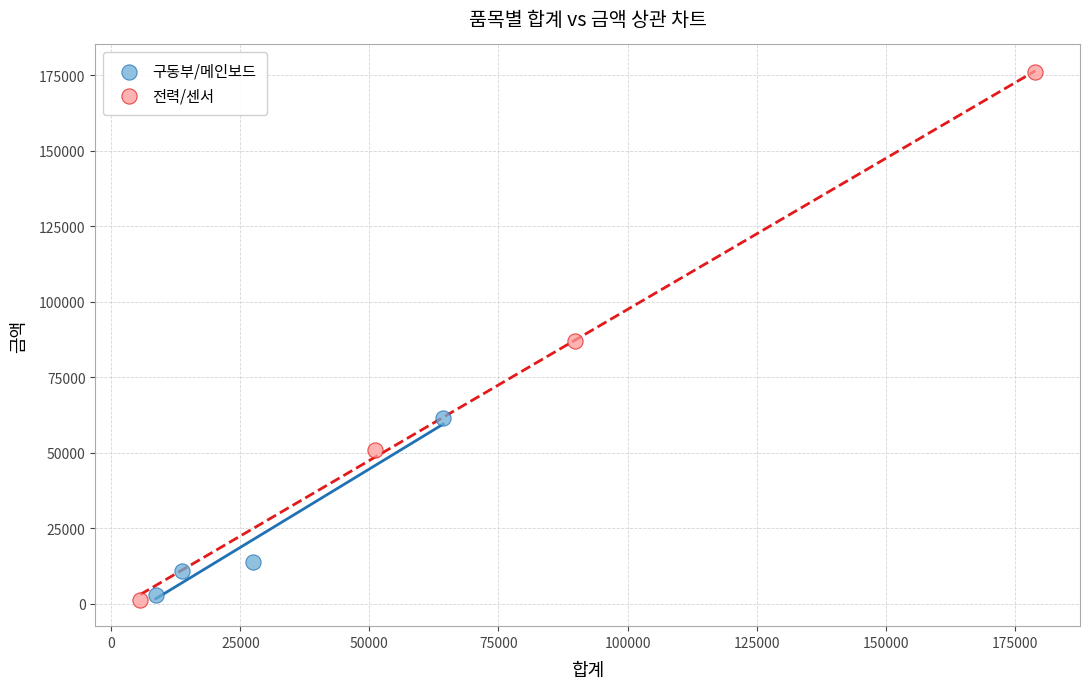

Which series has the widest spread of Y values?

전력/센서